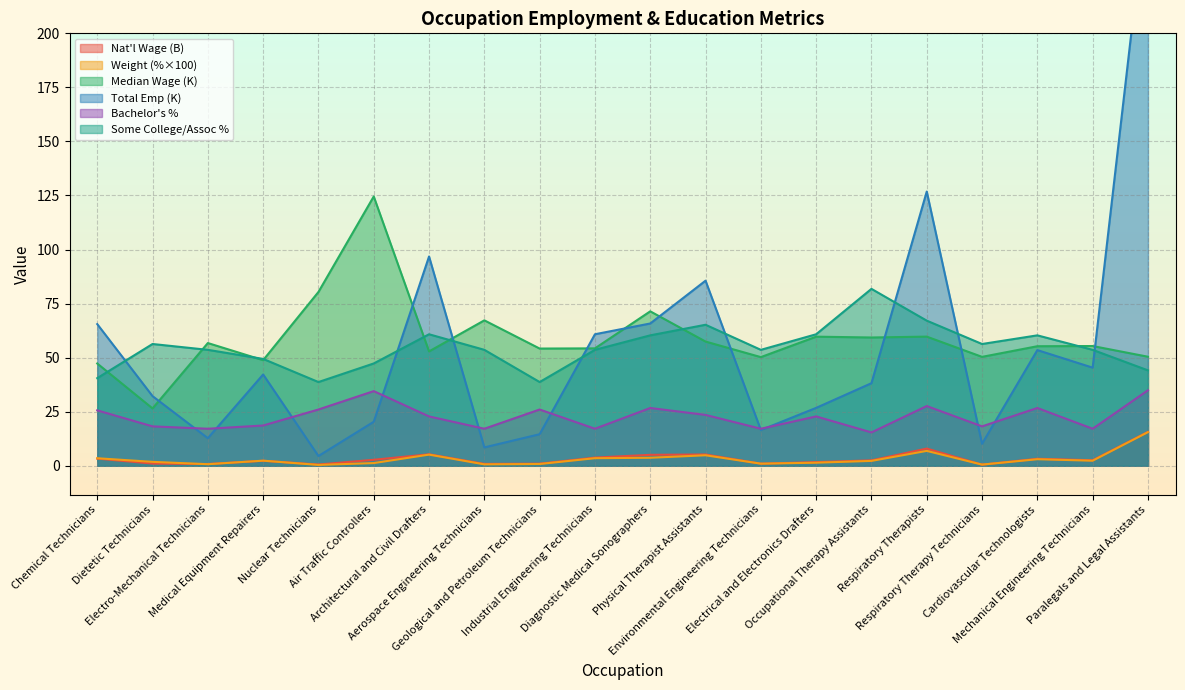

Read the somecollegeorassociates value at Geological and Petroleum Technicians.

38.7